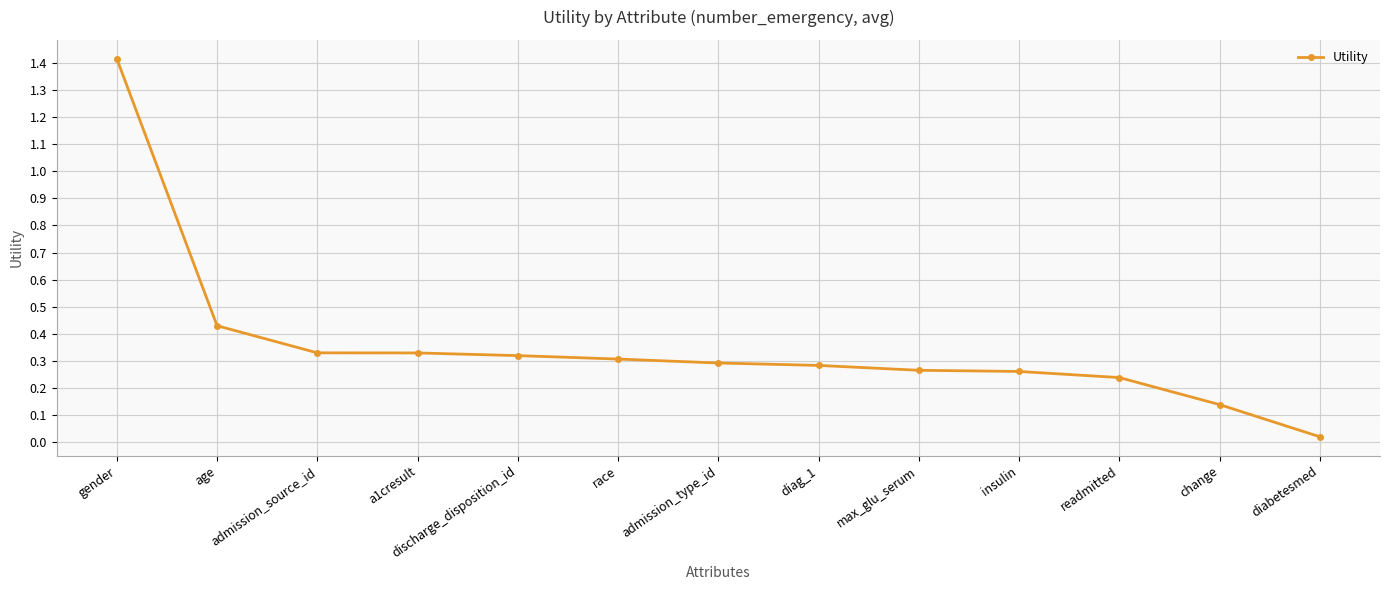

Between a1cresult and insulin, which is larger?

a1cresult